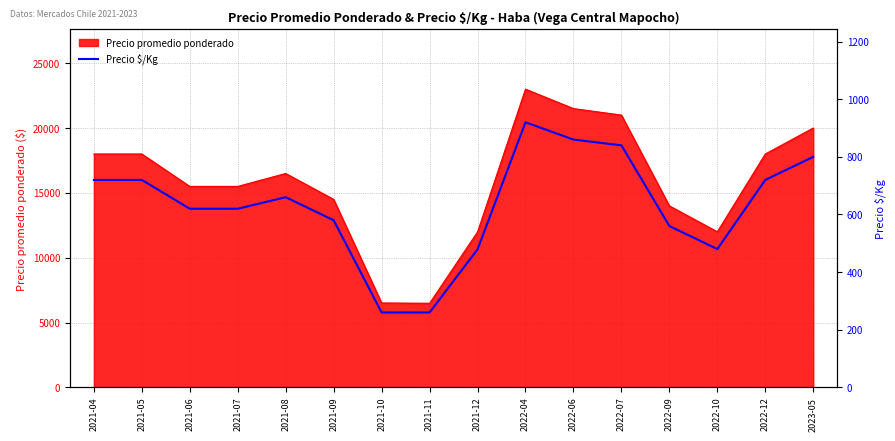

Which has a higher value, 2023-05 or 2022-10?

2023-05